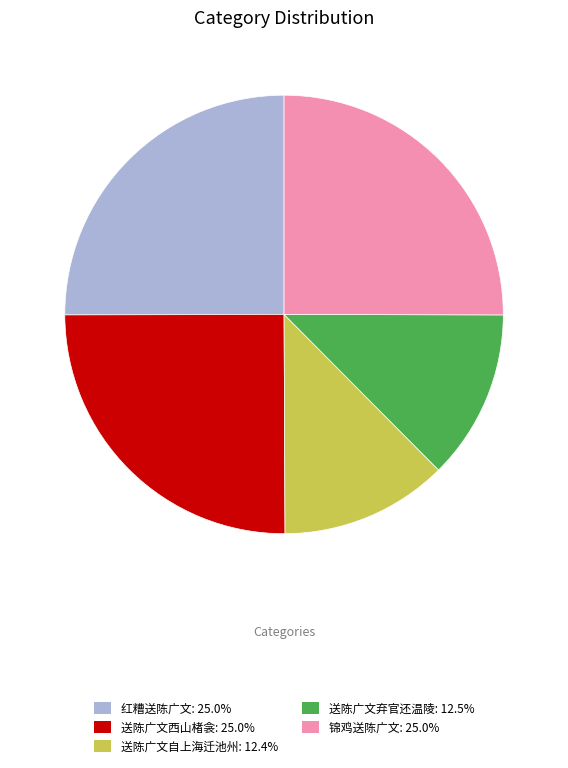

What is the ratio of the value at 锦鸡送陈广文 to the value at 红糟送陈广文?

1.0